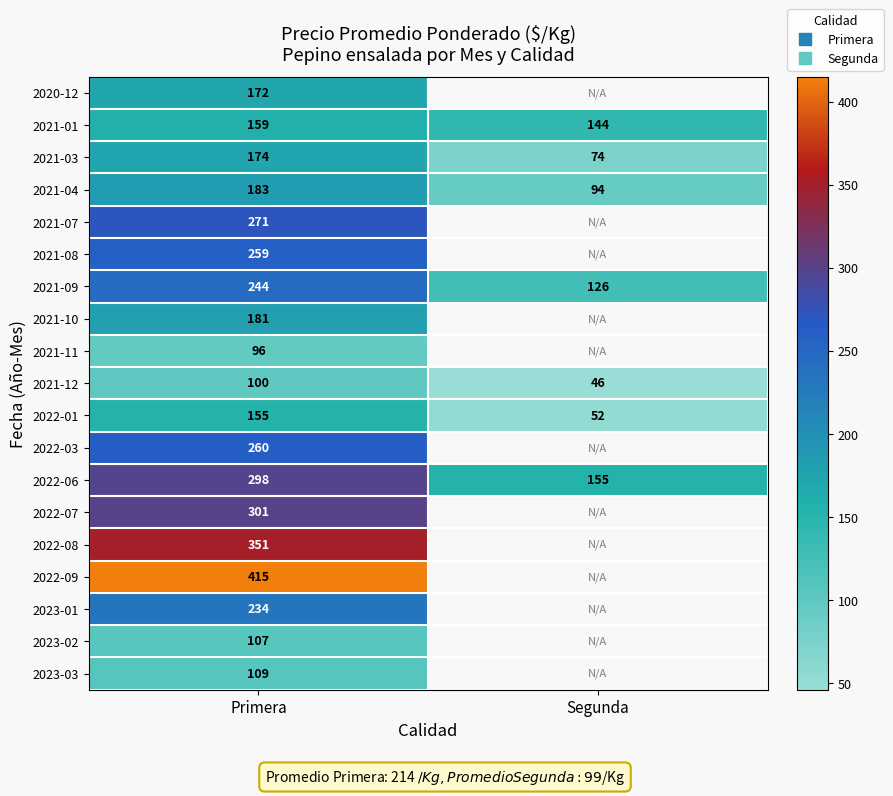

At which category does the chart reach its peak across all series?

Primera